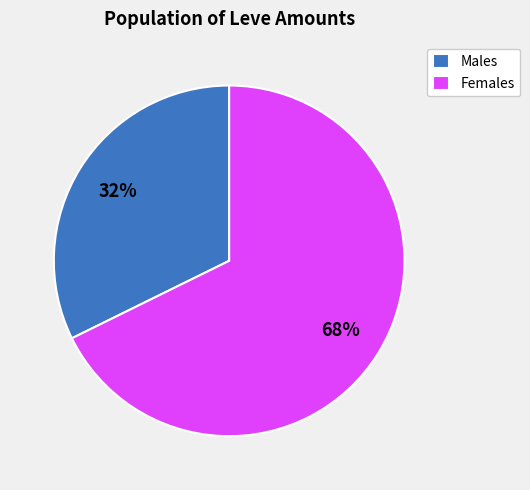

What percentage is the Males slice, to the nearest percent?

32%